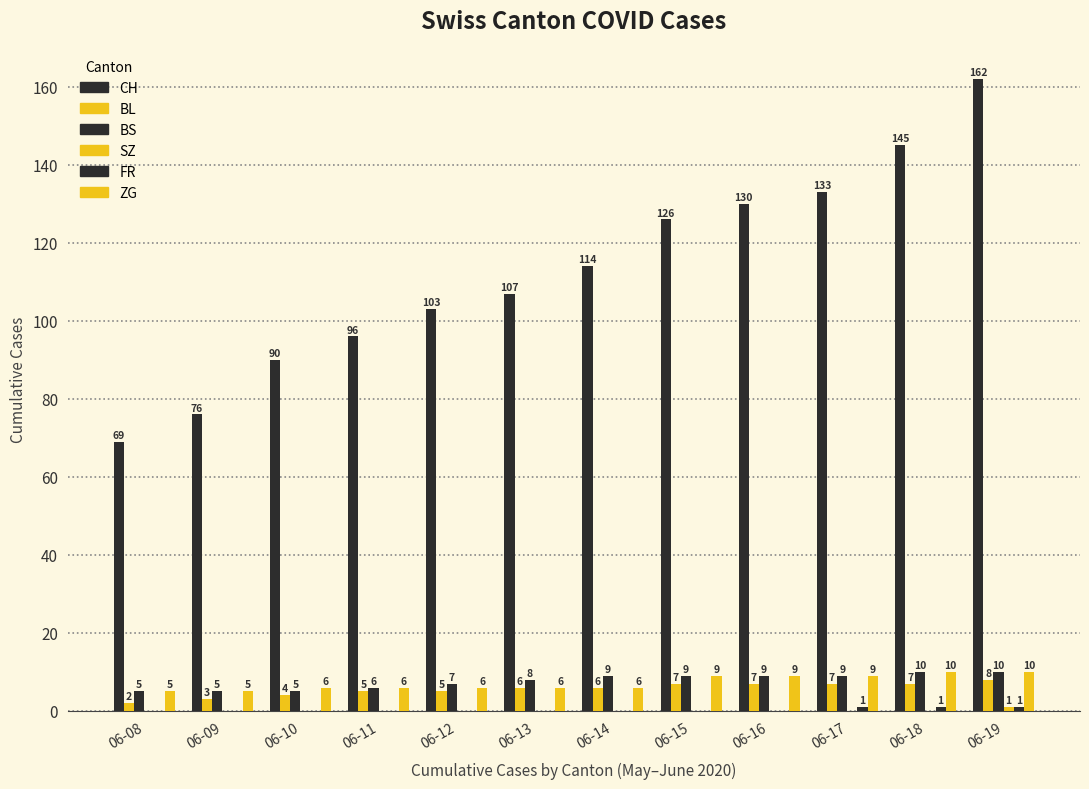

How many series are shown in this chart?

6